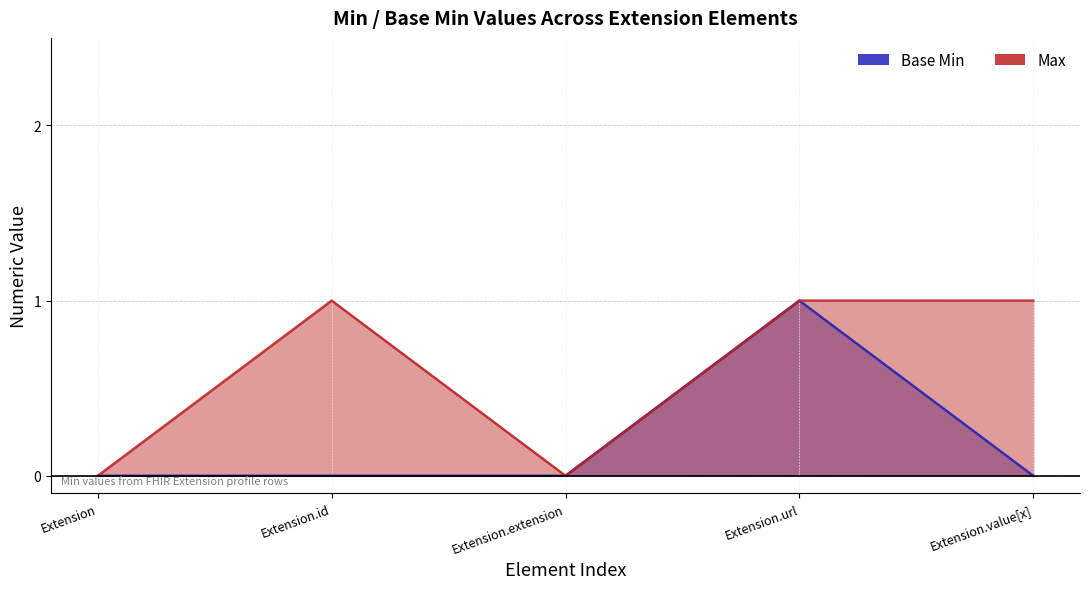

Rank the categories by Base Min value from highest to lowest.

Extension.url, Extension, Extension.id, Extension.extension, Extension.value[x]